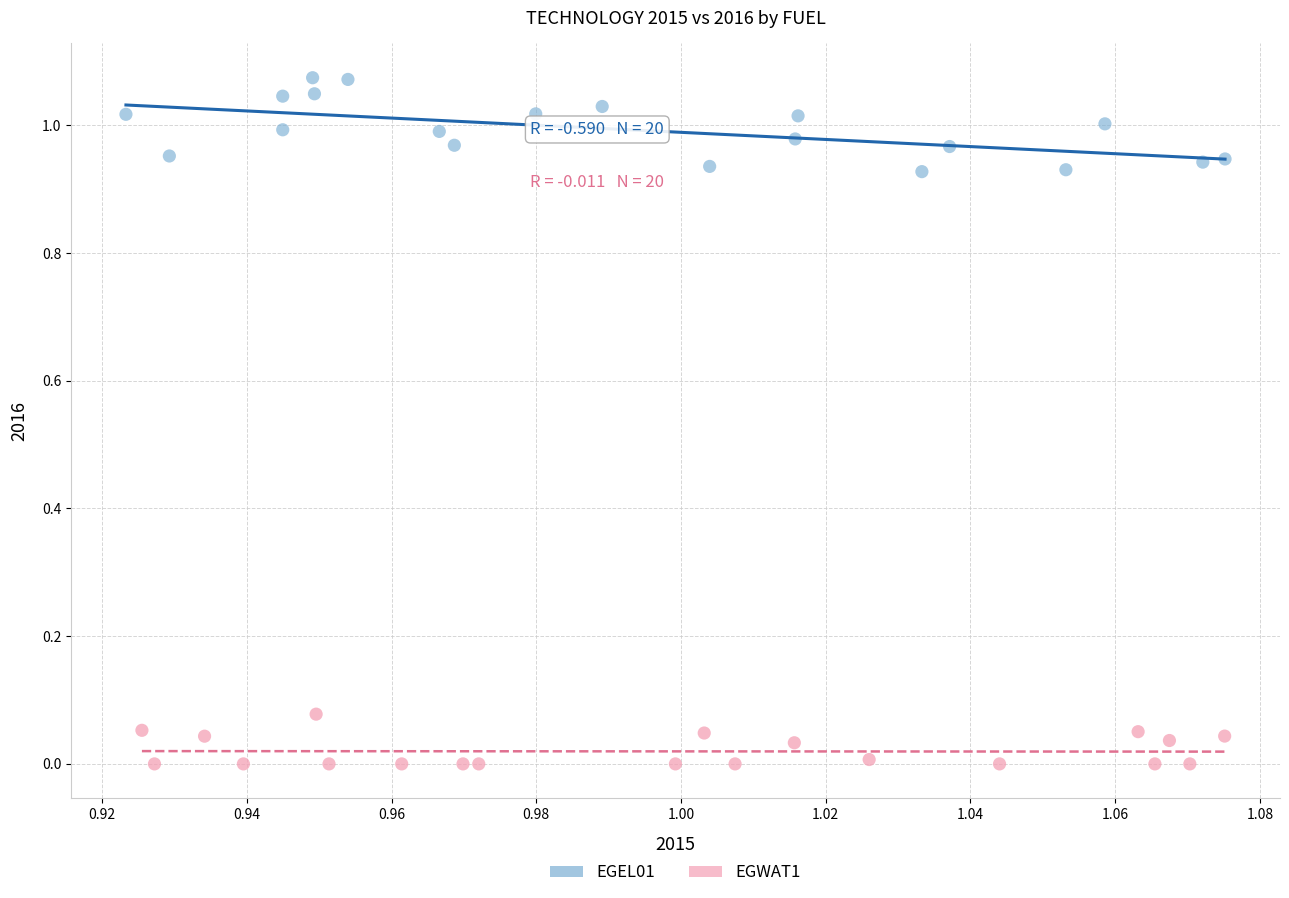

Which series contains the lowest Y value?

EGWAT1